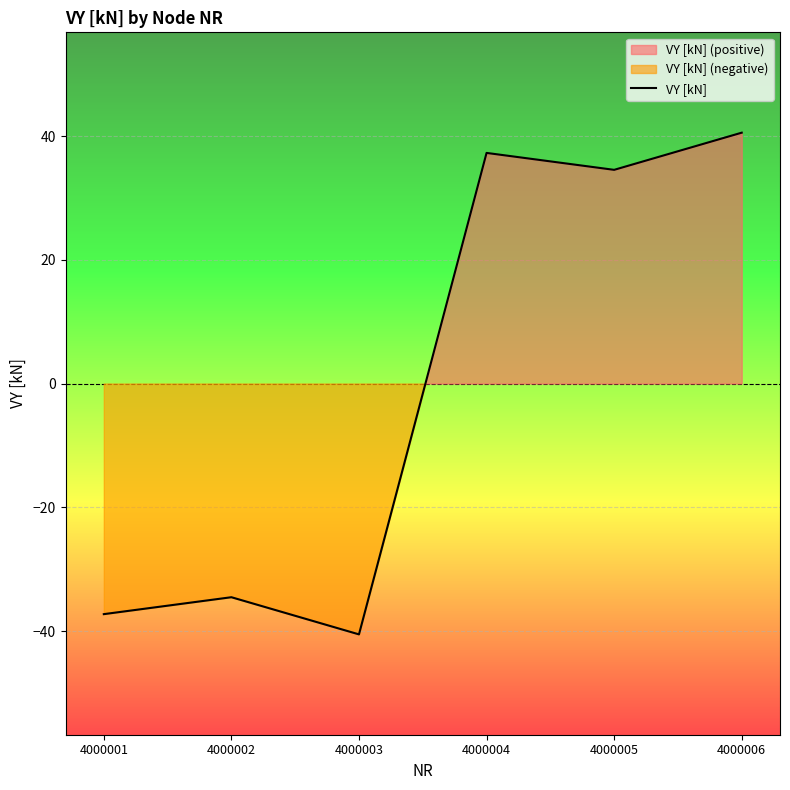

Which category has the highest value across all series?

4000006